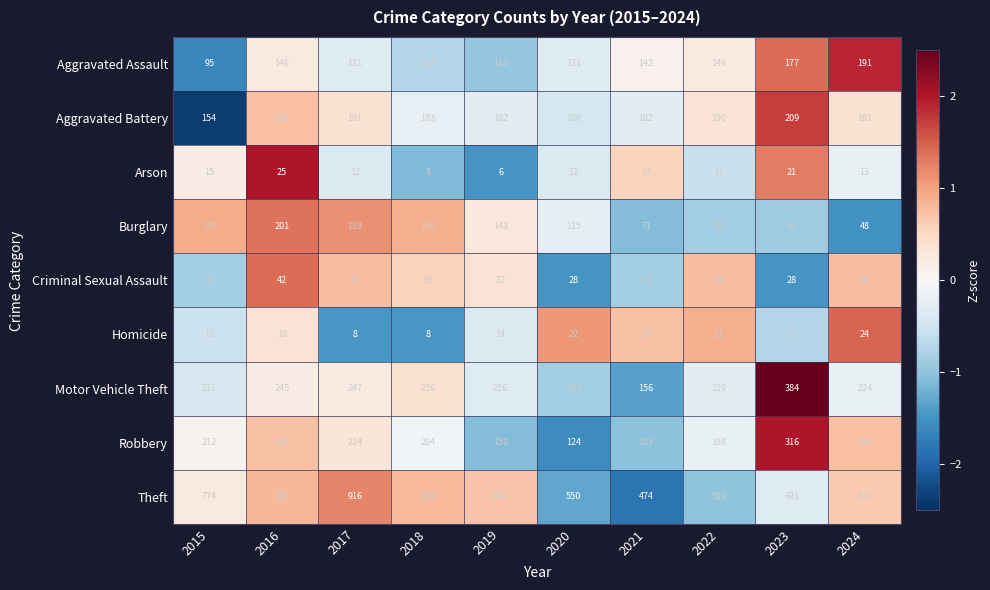

What is the total value across all series at 2024?

1812